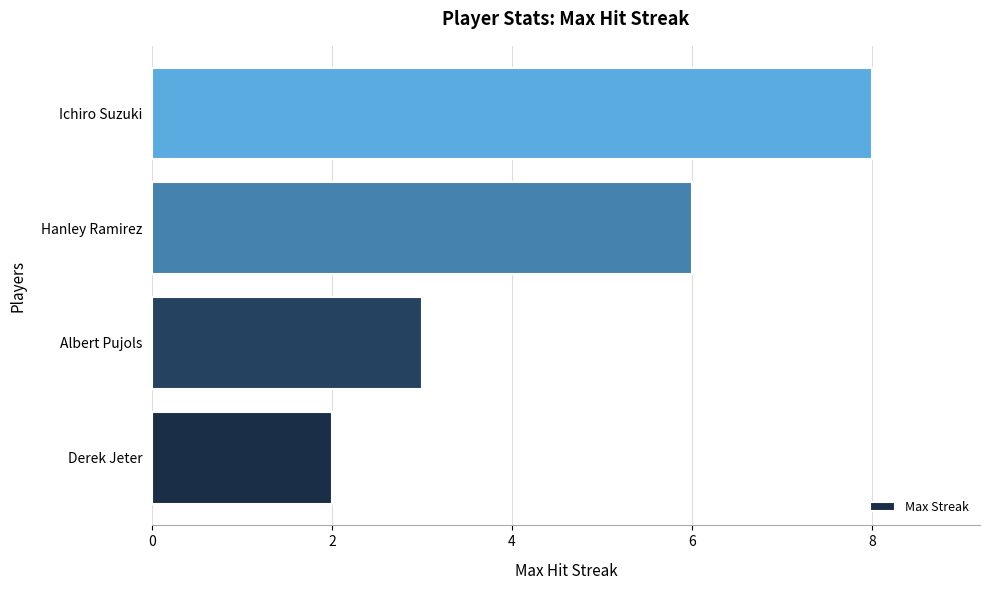

What is the ratio of the value at Ichiro Suzuki to the value at Hanley Ramirez?

1.3